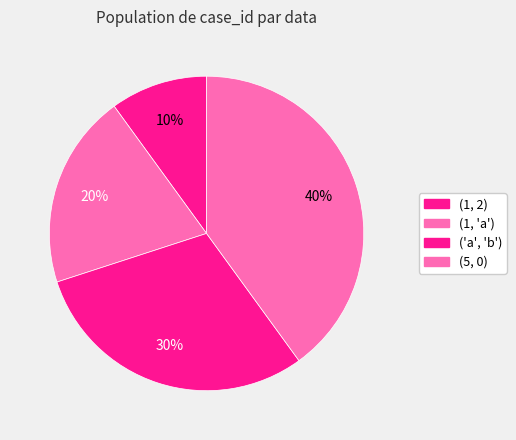

Which slice is the smallest?

(1, 2)